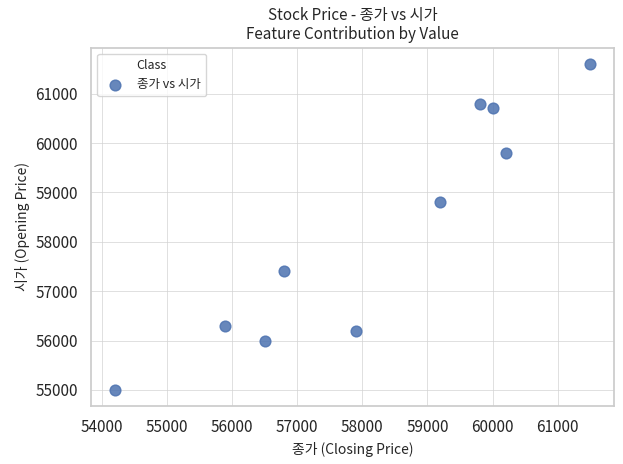

What is the average X value?

58200